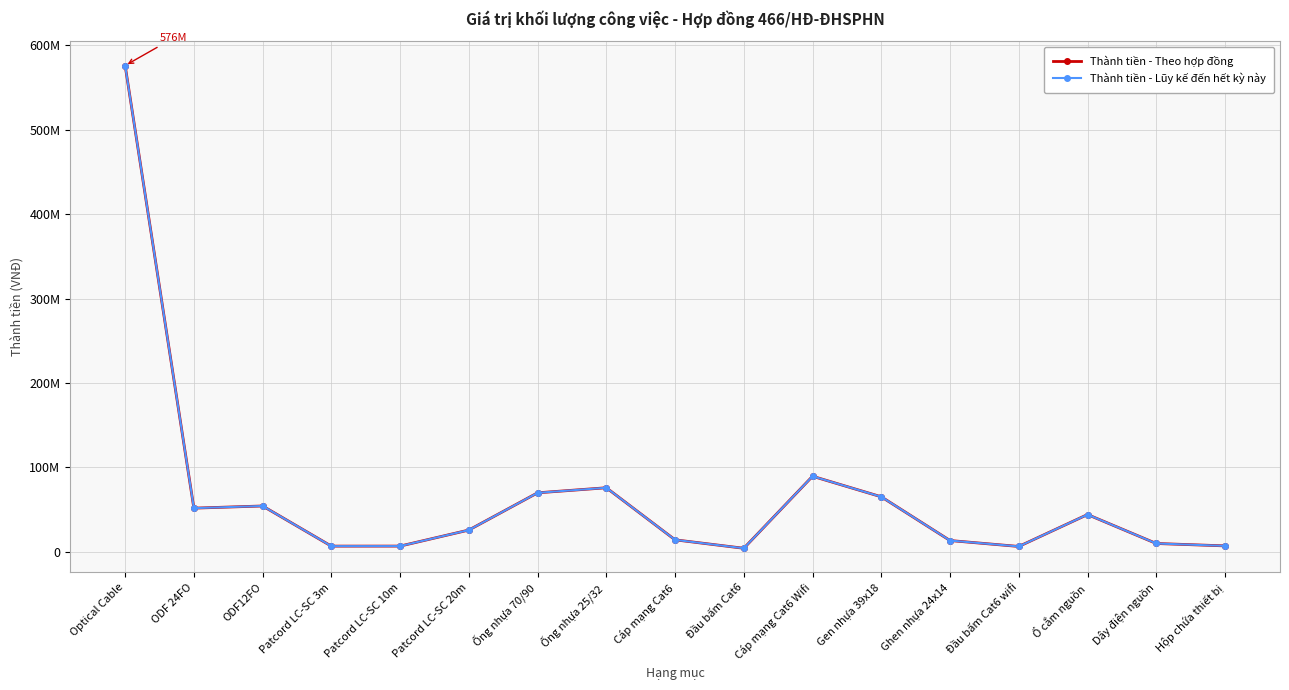

Between Cáp mạng Cat6 and Dây điện nguồn, which series saw the biggest shift?

Thành tiền - Theo hợp đồng